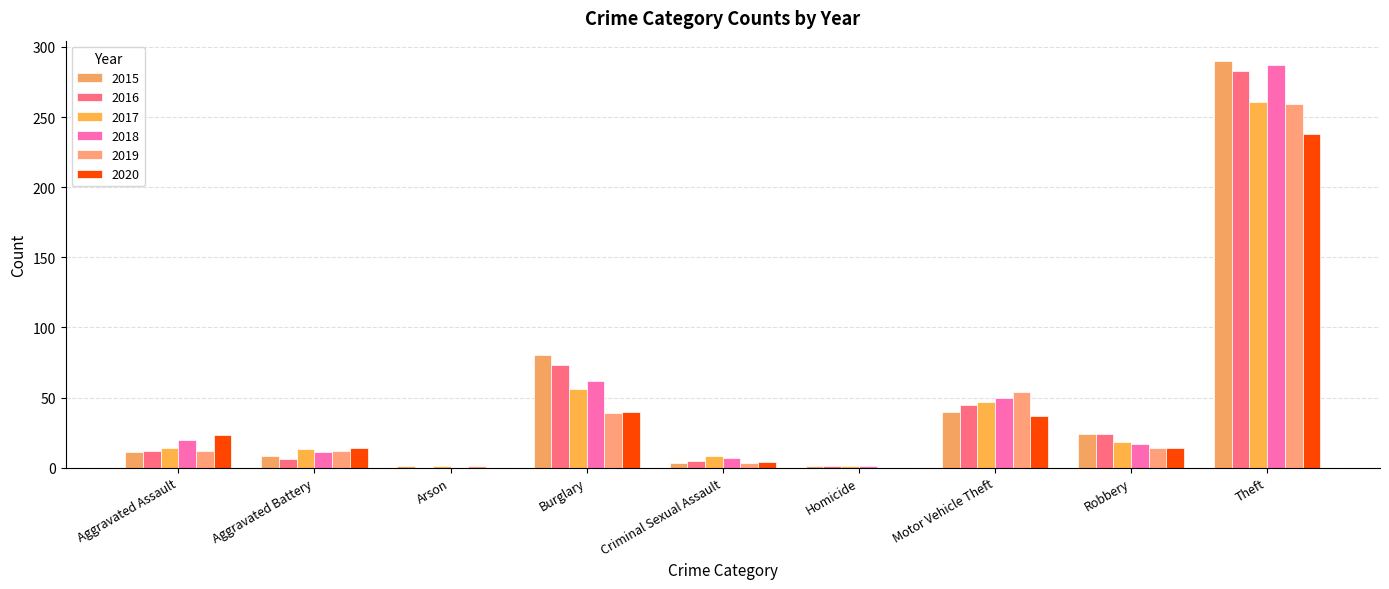

Between Burglary and Theft, which is larger?

Theft